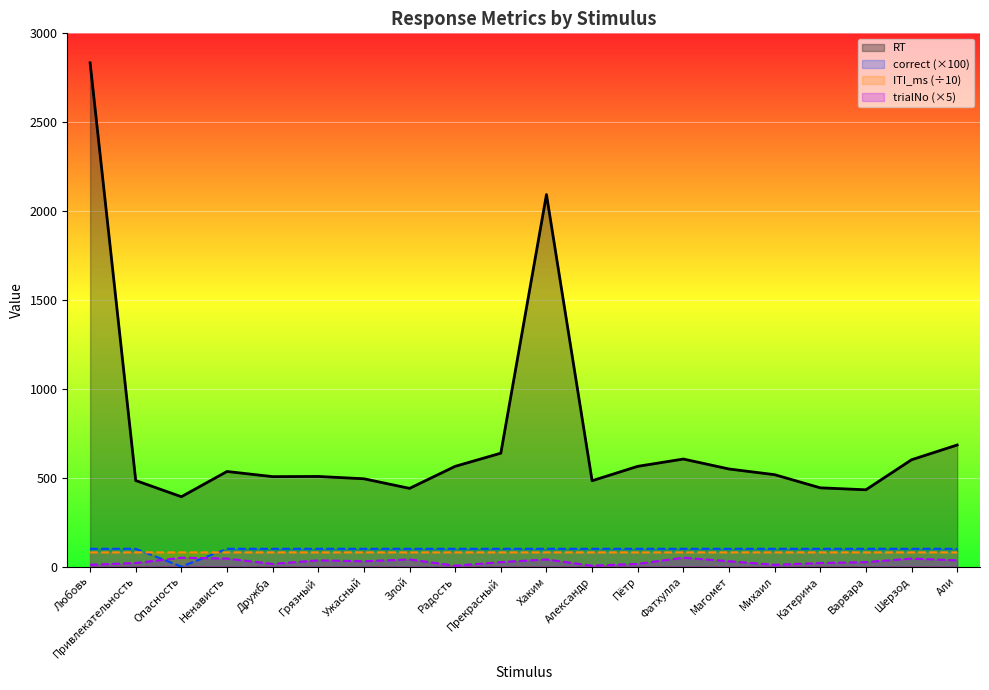

What is the difference between the trialNo values at Злой and Али?

5.0